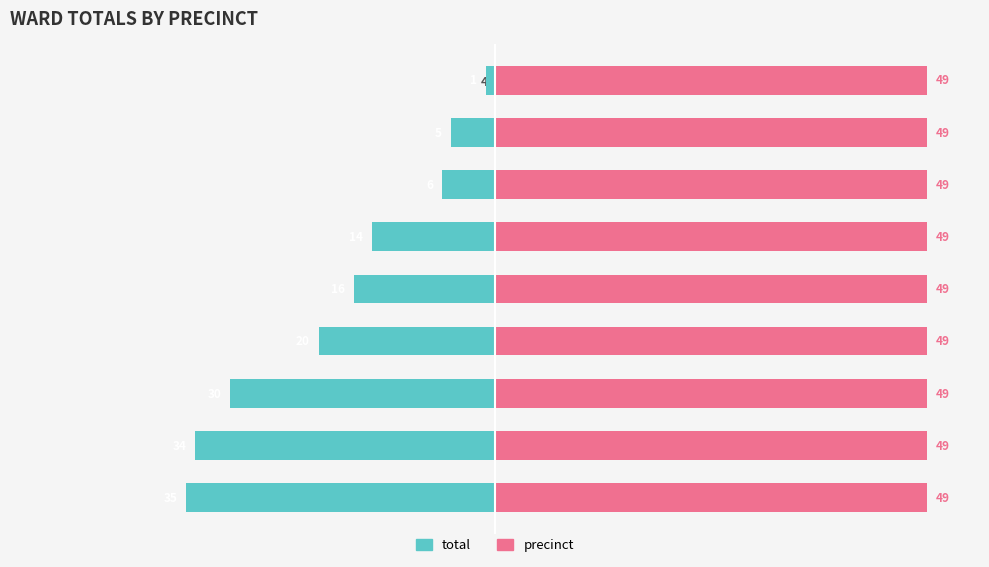

Which series has the widest spread of values?

total